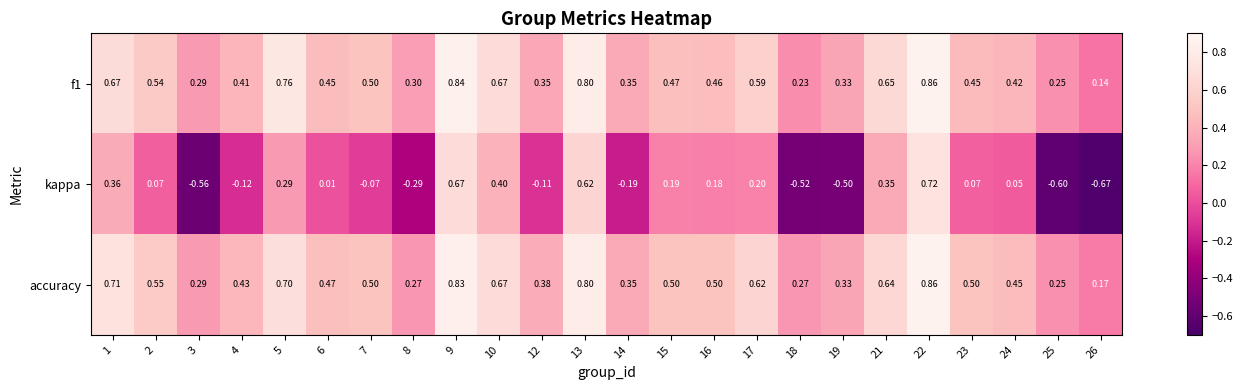

Which series has the largest total across all categories?

accuracy